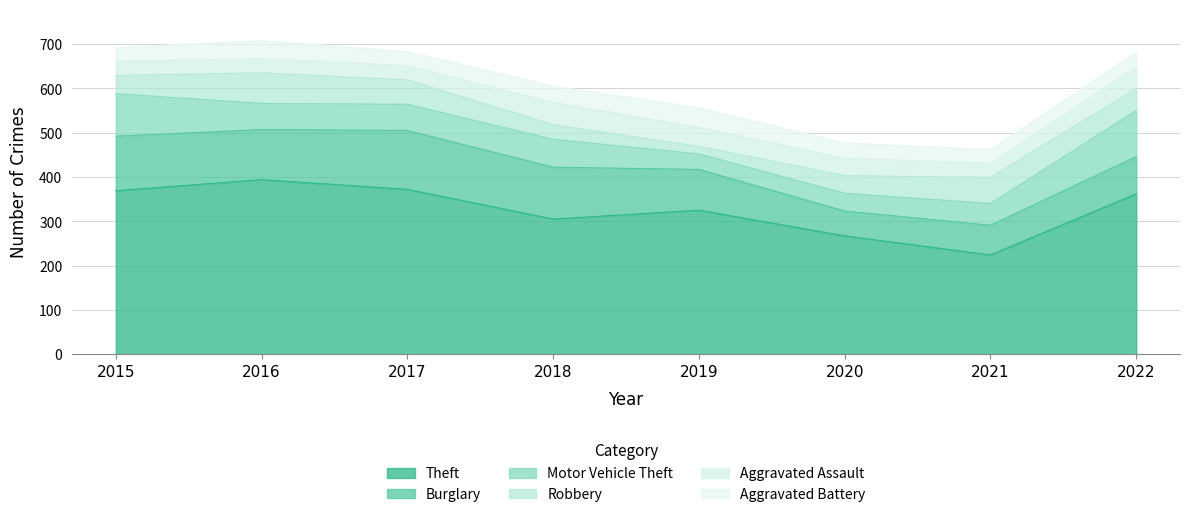

Reading right to left, list all the values displayed in this chart.

Theft: 2022=362	2021=224	2020=267	2019=325	2018=305	2017=372	2016=394	2015=369
Burglary: 2022=84	2021=67	2020=56	2019=92	2018=117	2017=133	2016=113	2015=123
Motor Vehicle Theft: 2022=104	2021=49	2020=40	2019=35	2018=63	2017=59	2016=59	2015=96
Robbery: 2022=50	2021=59	2020=40	2019=17	2018=33	2017=55	2016=69	2015=41
Aggravated Assault: 2022=47	2021=32	2020=39	2019=43	2018=50	2017=32	2016=32	2015=32
Aggravated Battery: 2022=35	2021=31	2020=35	2019=44	2018=37	2017=32	2016=41	2015=31